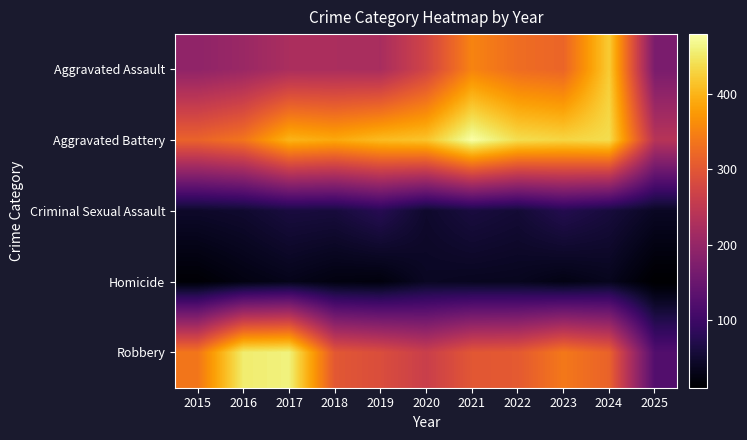

What is the total value across all series at 2022?

1162